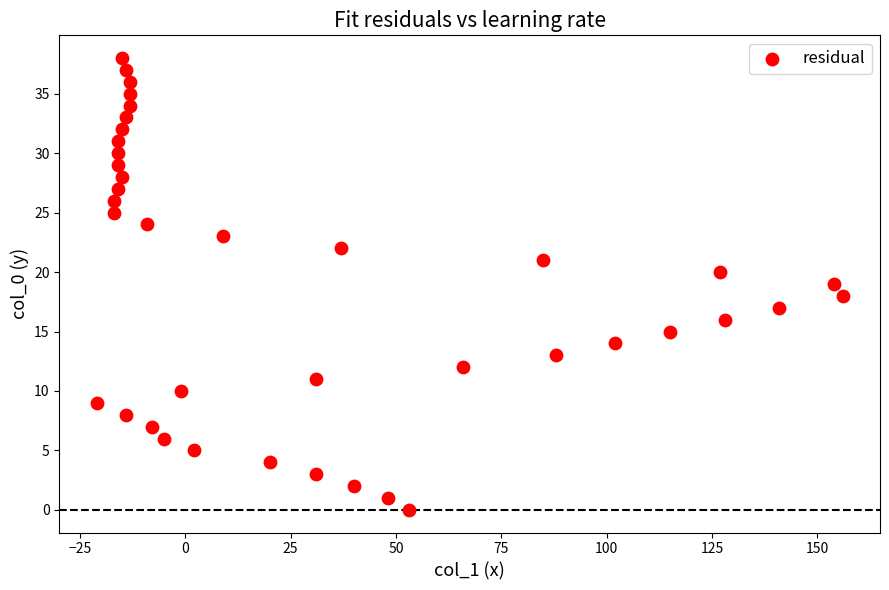

What is the range of Y values (max minus min)?

38